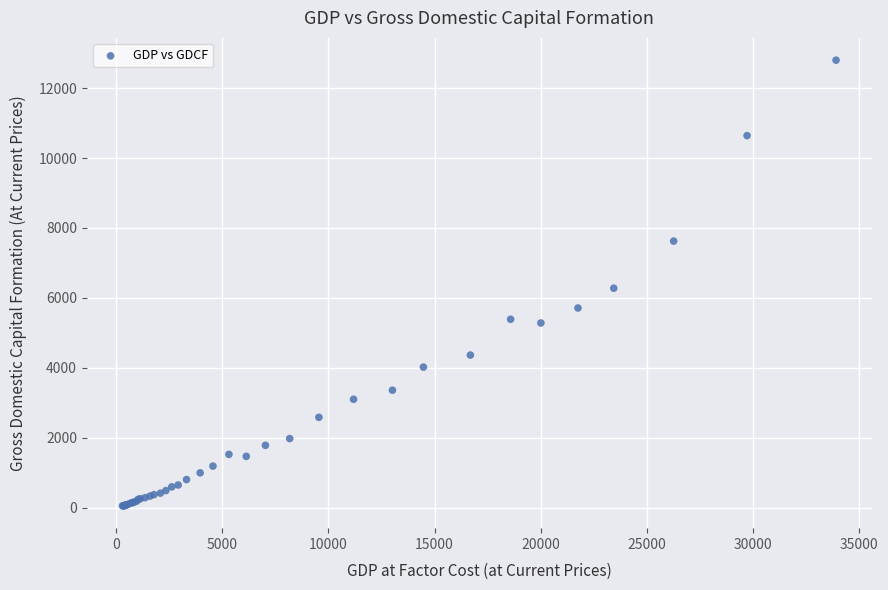

What Y value in the scatter plot is closest to 6425?

6277.4